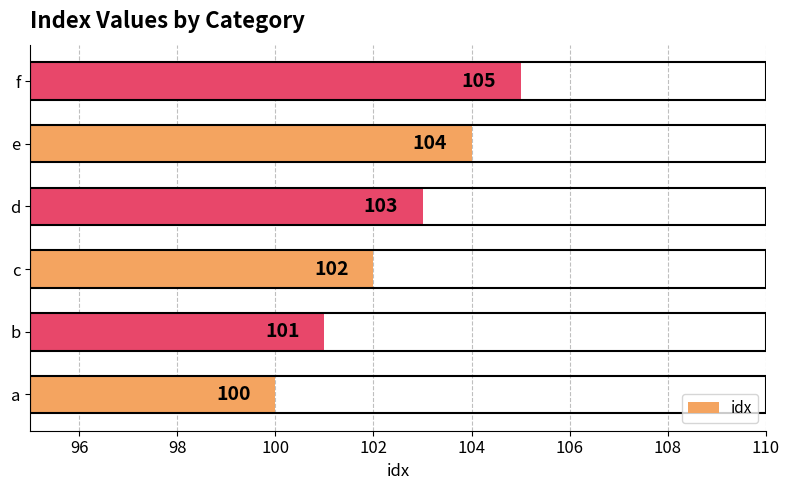

What is the sum of all values?

615